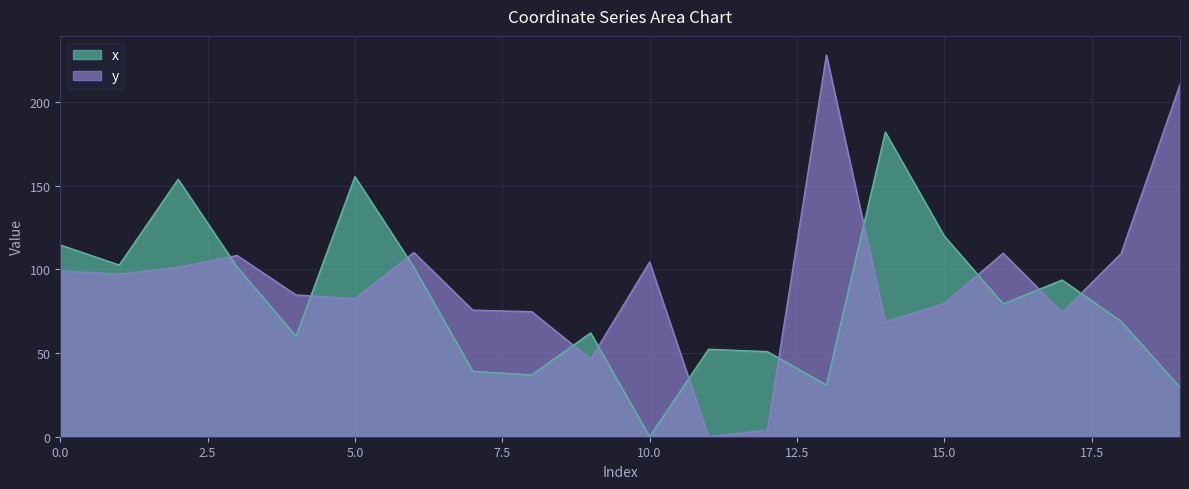

What are all the series names shown in the legend?

x, y